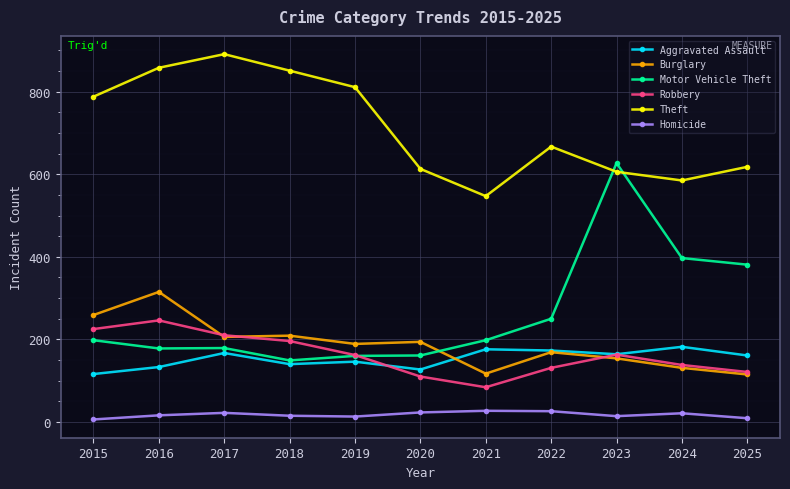

Between 2020 and 2024, which series saw the biggest shift?

Motor Vehicle Theft